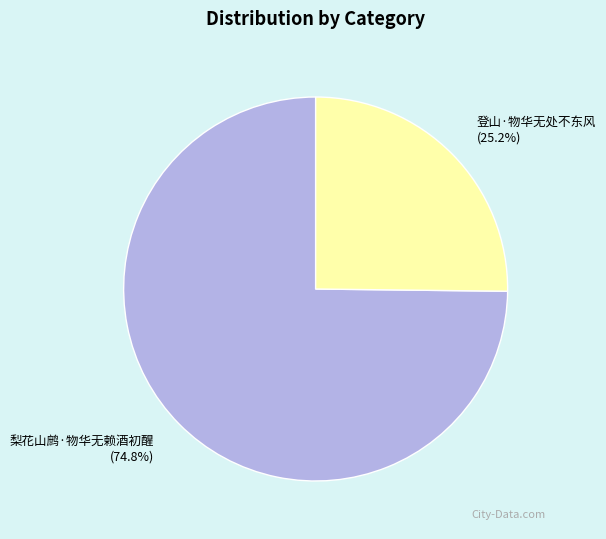

Which category has the biggest portion of the pie?

梨花山鹧·物华无赖酒初醒